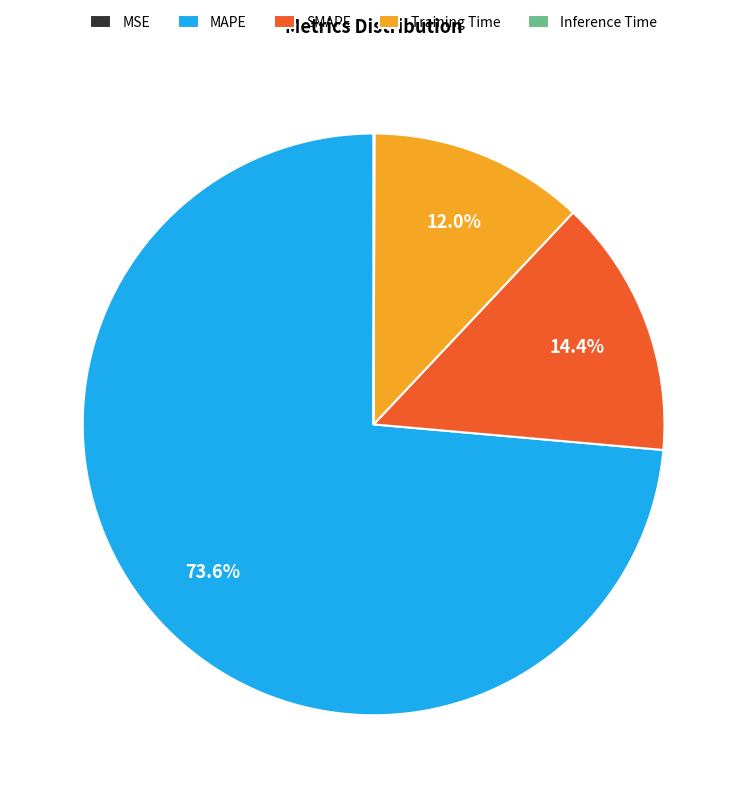

Which category has the biggest portion of the pie?

MAPE